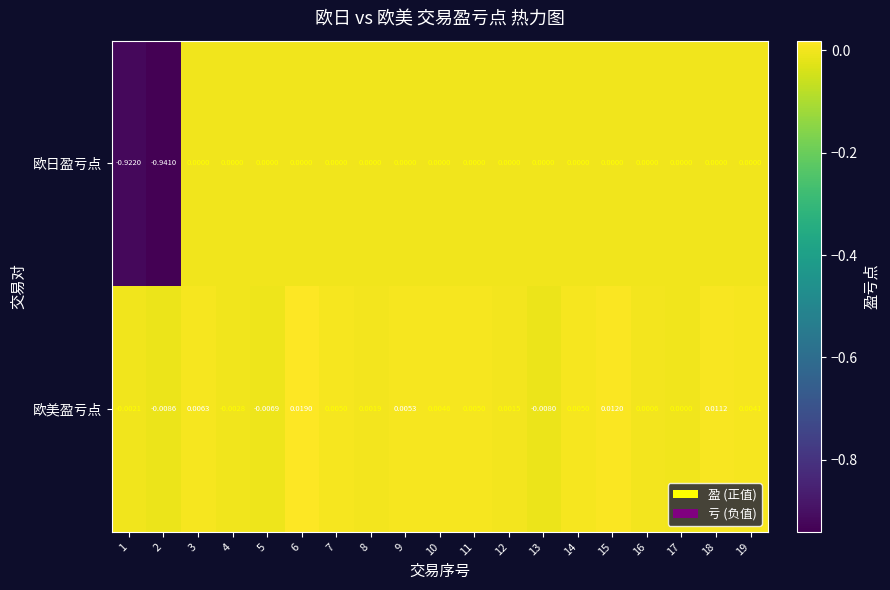

Is the value of 欧美盈亏点 at 19 greater than the value of 欧日盈亏点 at 14?

Yes